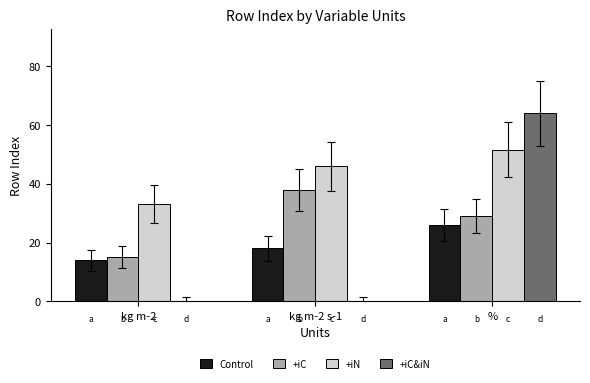

Reading right to left, extract all data points from this chart.

Control: 26.0	18.0	14.0
+iC: 29.0	38.0	15.0
+iN: 51.7	46.0	33.0
+iC&iN: 64.0	0.0	0.0